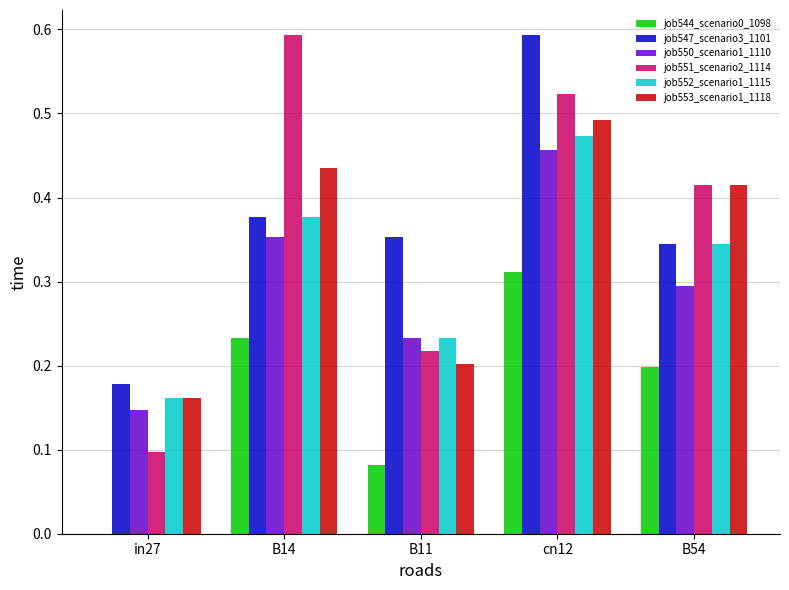

What are all the series names shown in the legend?

job544_scenario0_1098, job547_scenario3_1101, job550_scenario1_1110, job551_scenario2_1114, job552_scenario1_1115, job553_scenario1_1118